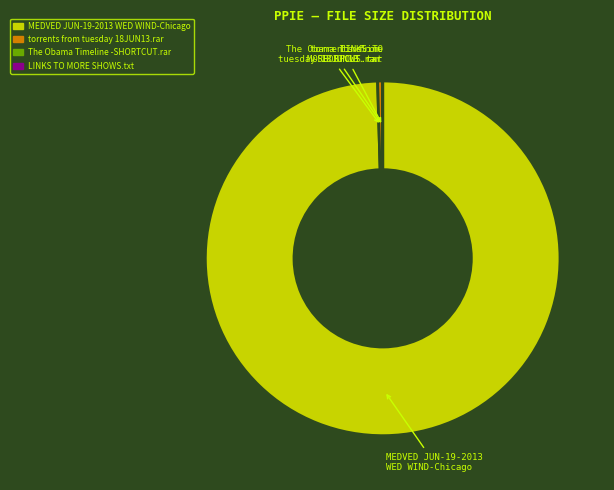

The torrents from tuesday 18JUN13.rar slice represents 0% of the pie. True or false?

True